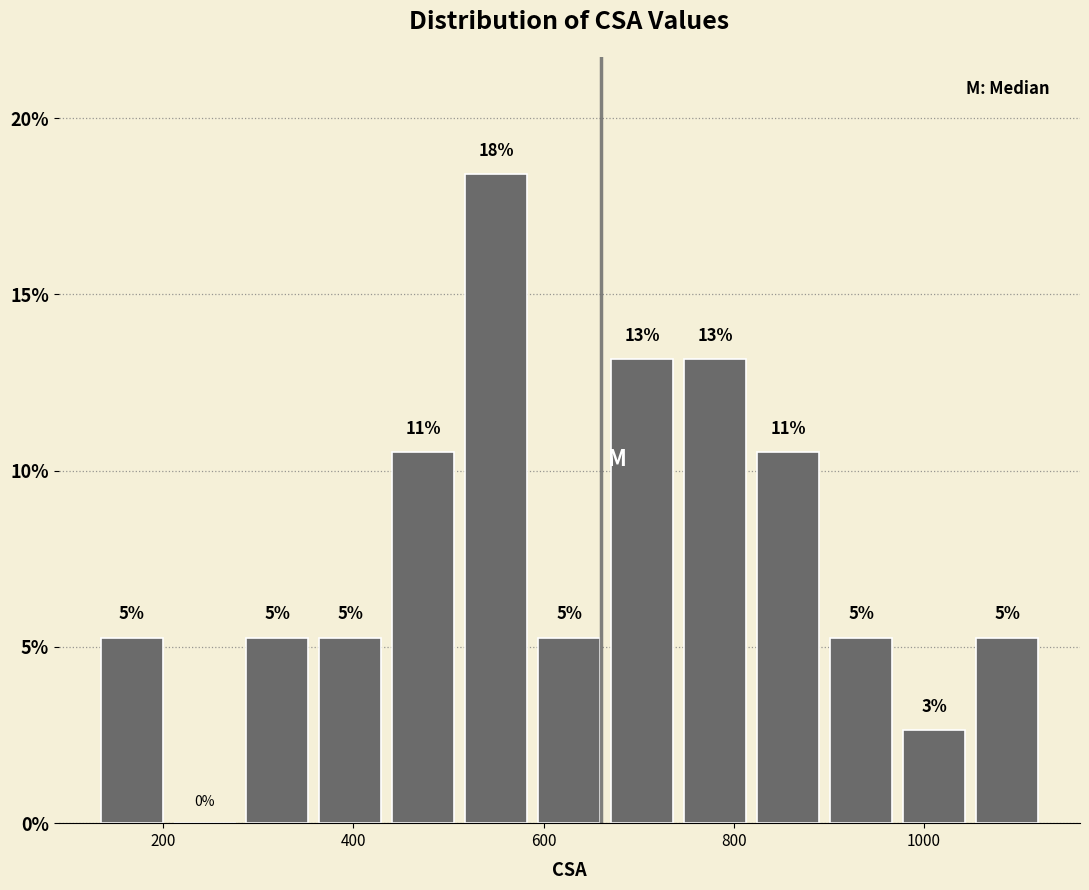

Around what value on the x-axis is the tallest bar? Give the approximate position of its centre, as read against the axis.

560